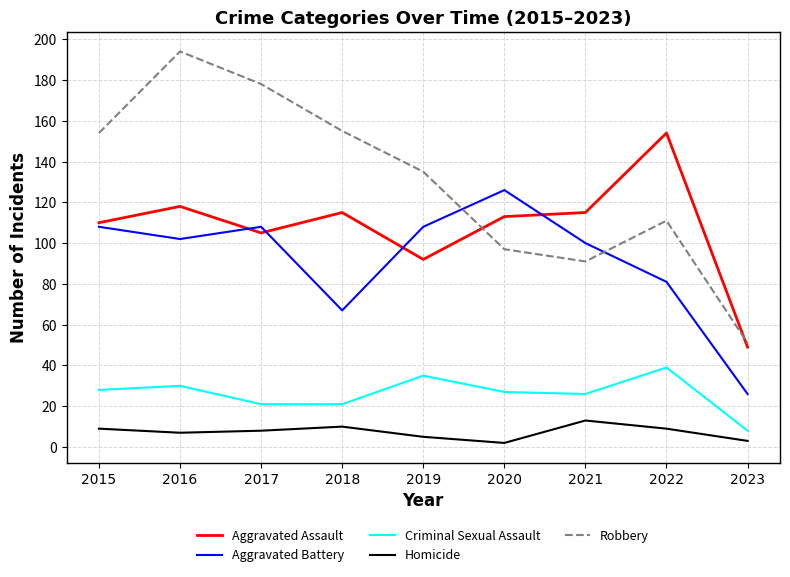

What are all the series names shown in the legend?

Aggravated Assault, Aggravated Battery, Criminal Sexual Assault, Homicide, Robbery